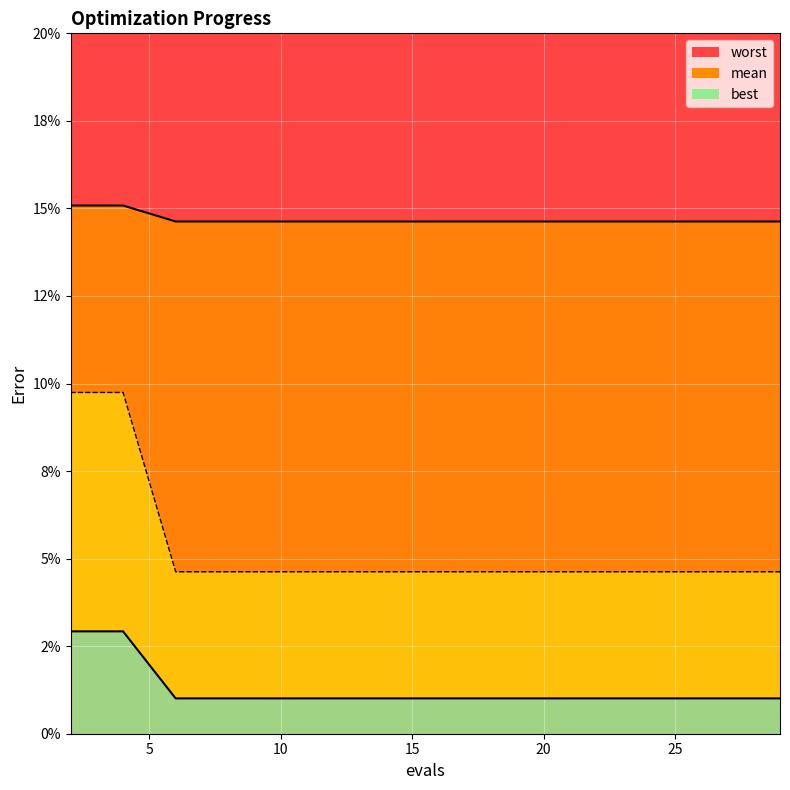

True or false: worst and mean intersect in this chart.

False